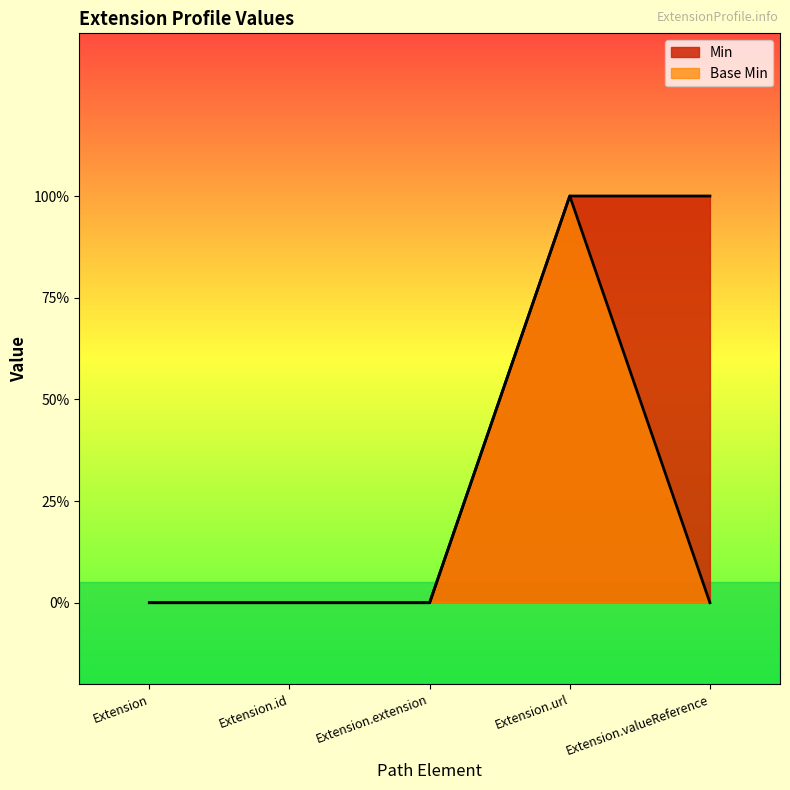

Which category has the highest value in the Min series?

Extension.url